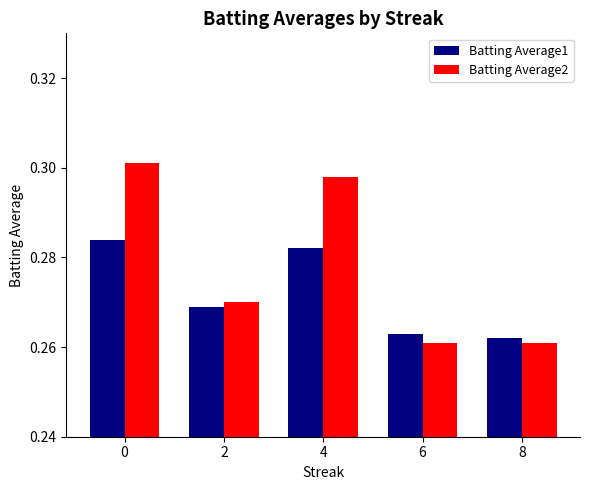

Which series has the largest total across all categories?

Batting Average2